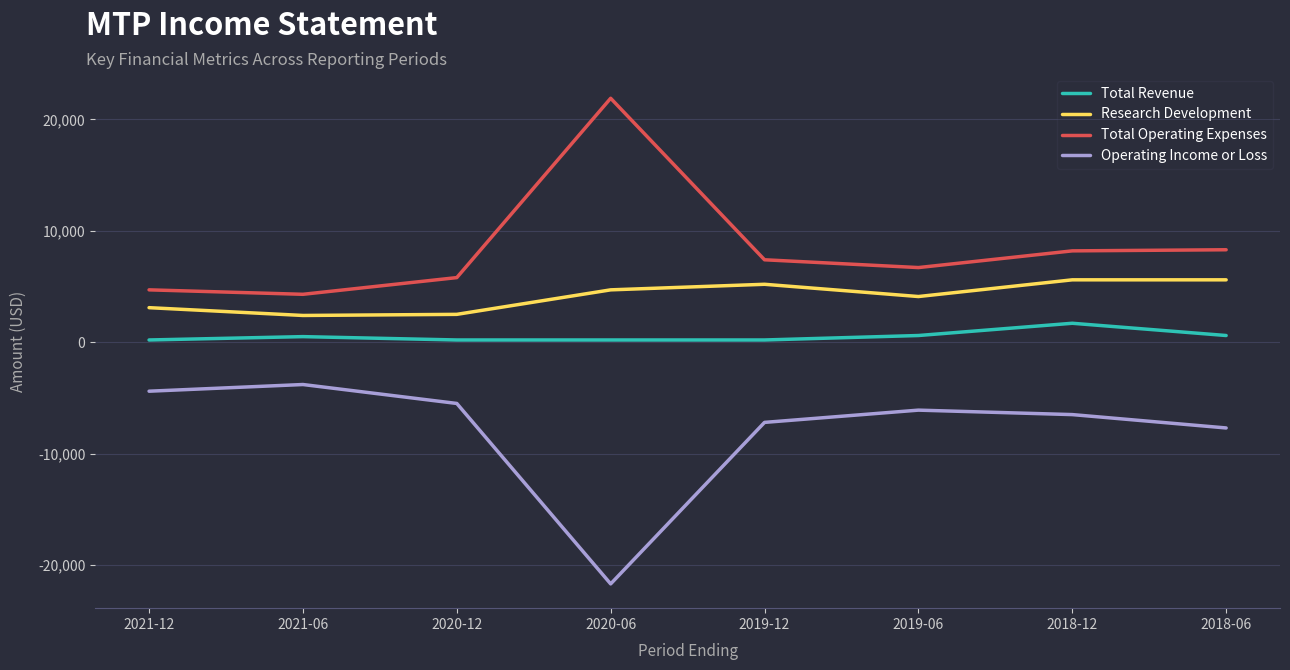

True or false: Total Operating Expenses and Total Revenue intersect in this chart.

False